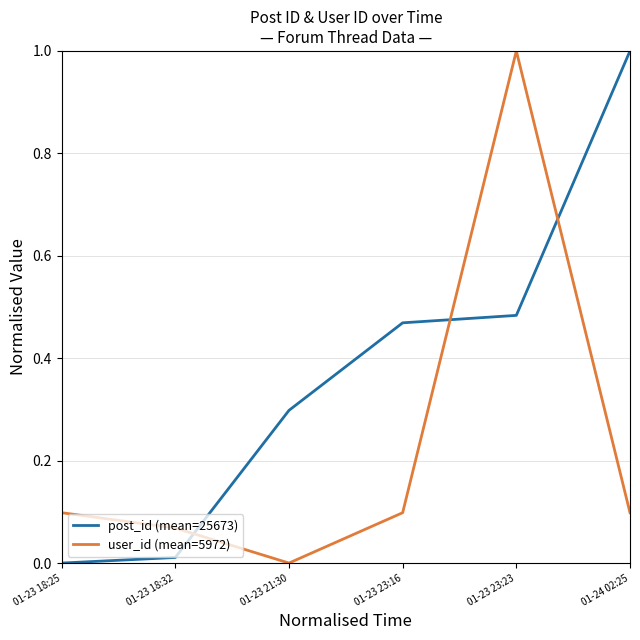

At how many categories does at least one series exceed 0?

6